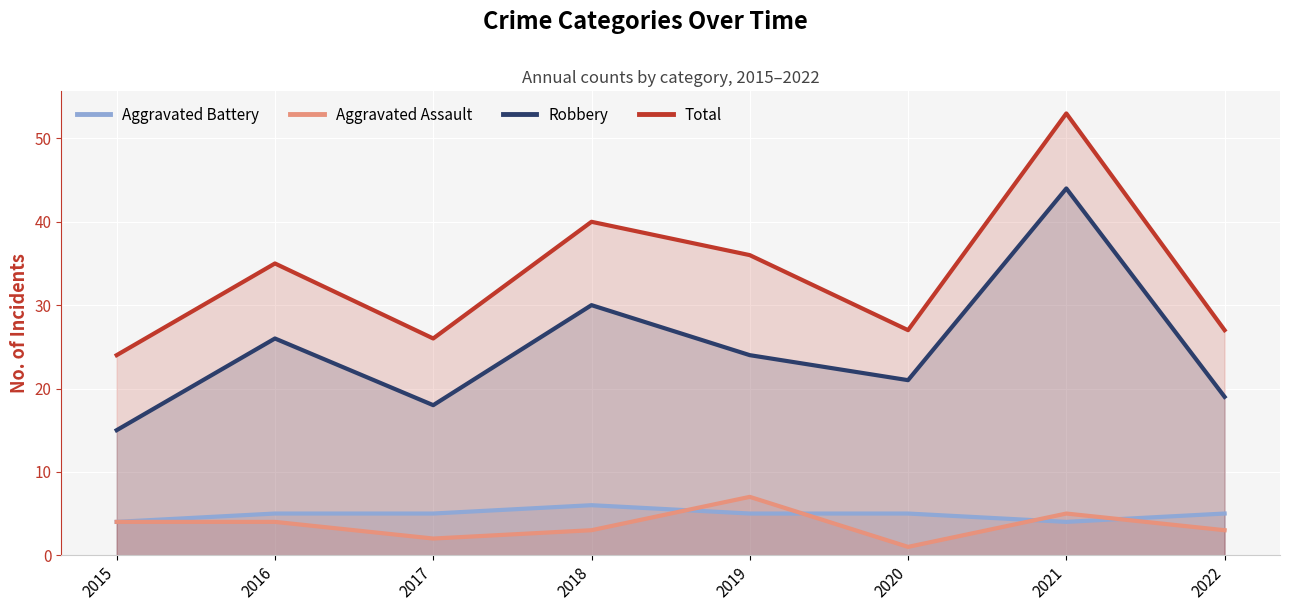

The Aggravated Assault series shows 4 at 2019. True or false?

False